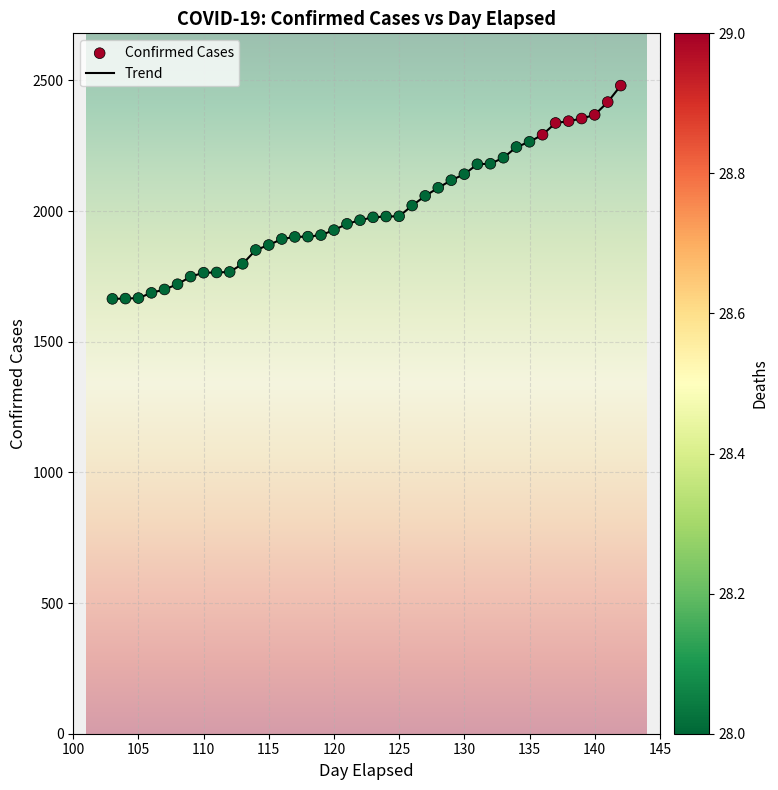

What is the difference between the maximum and minimum values?

816